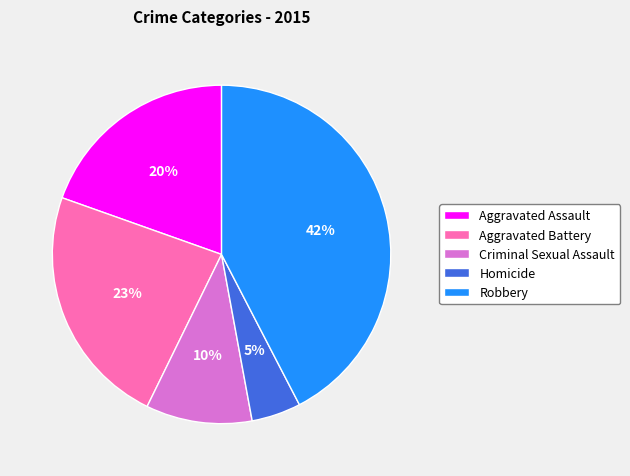

Combined, do Homicide and Aggravated Assault account for over 50%?

No